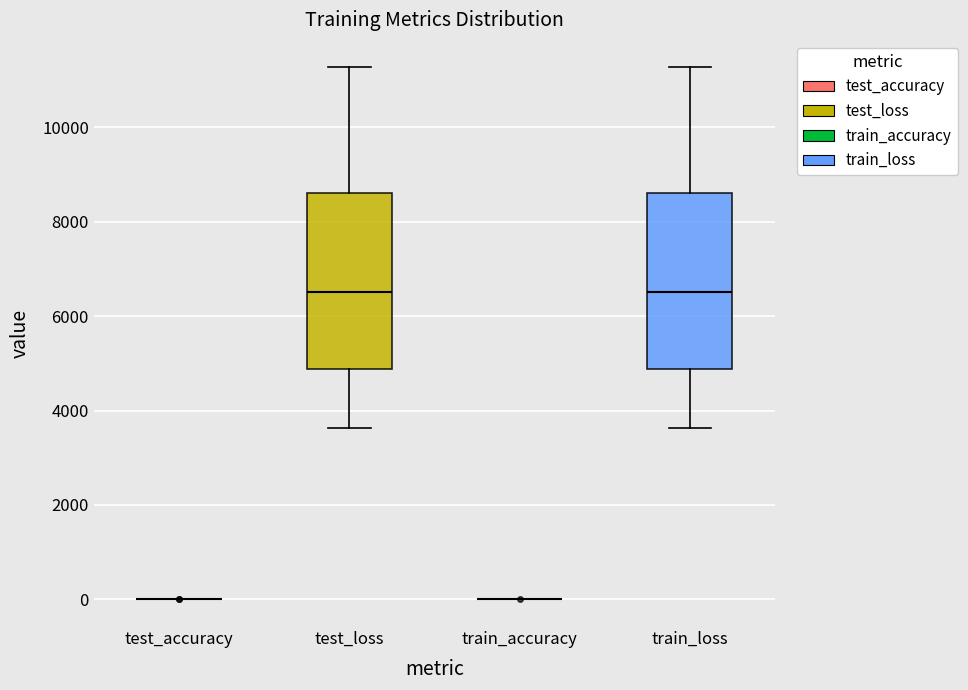

Reading left to right, read every box against the y-axis: the position of its median line, the range the box covers, and the ends of its whiskers. The values are not printed on the chart, so give them approximately, as read against the axis.

test_accuracy: box collapsed to a line at 0, whiskers 0 to 0
test_loss: median 6600, box 4800 to 8600, whiskers 3600 to 11200
train_accuracy: box collapsed to a line at 0, whiskers 0 to 0
train_loss: median 6600, box 4800 to 8600, whiskers 3600 to 11200